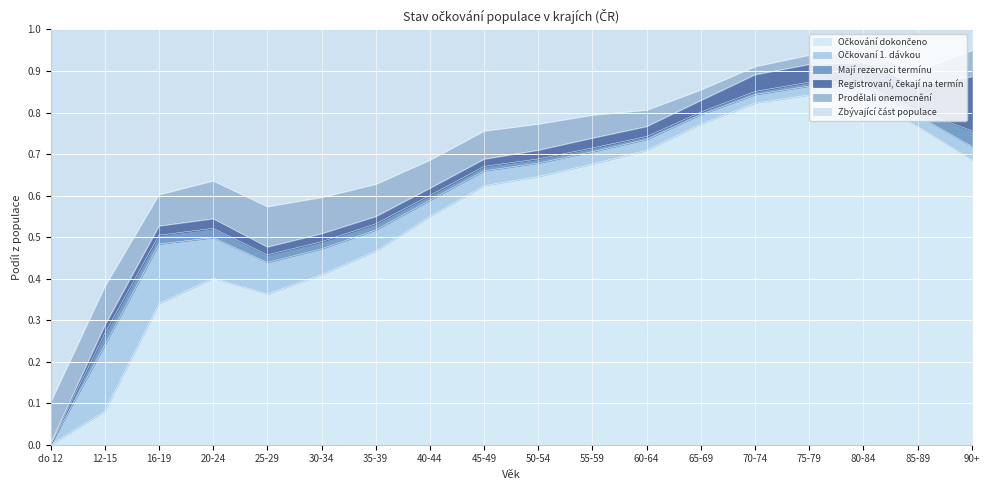

What is the maximum value shown in the chart?

0.9